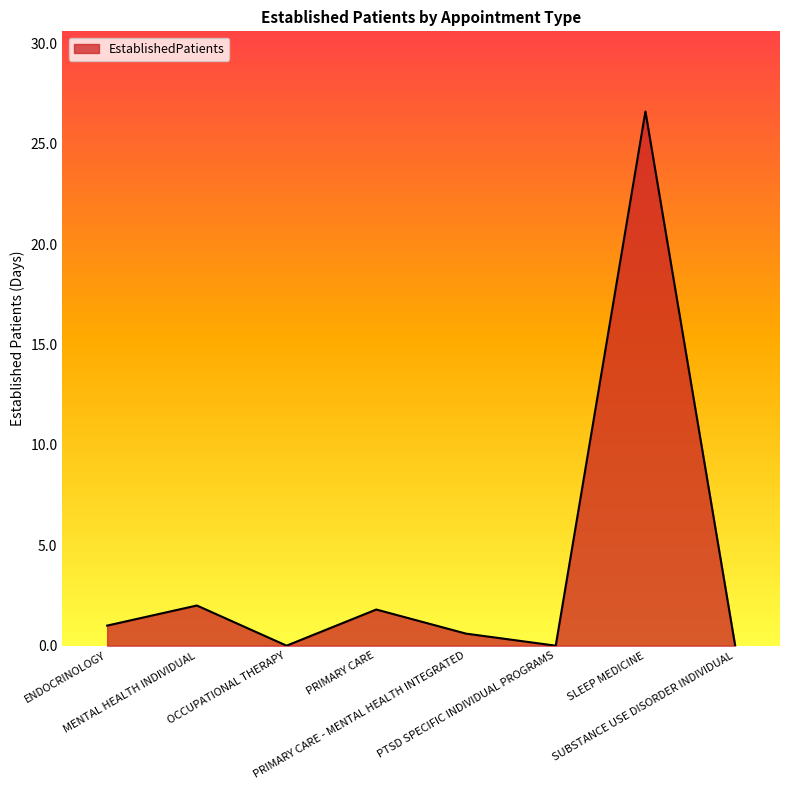

What is the difference between the maximum and minimum values?

26.6